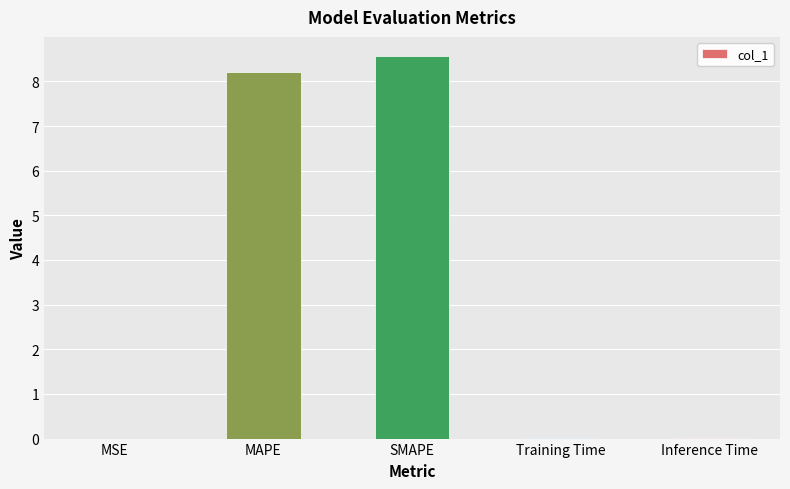

What is the sum of all values?

16.8